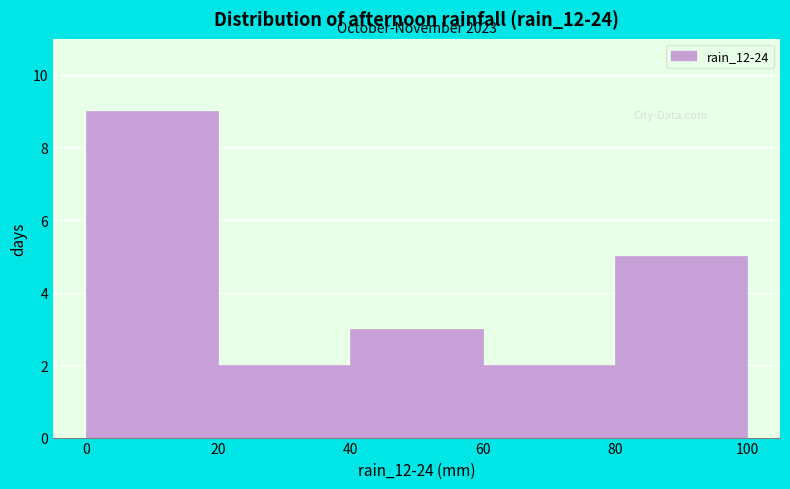

Over which range of the x-axis is the bar tallest?

0 to 20